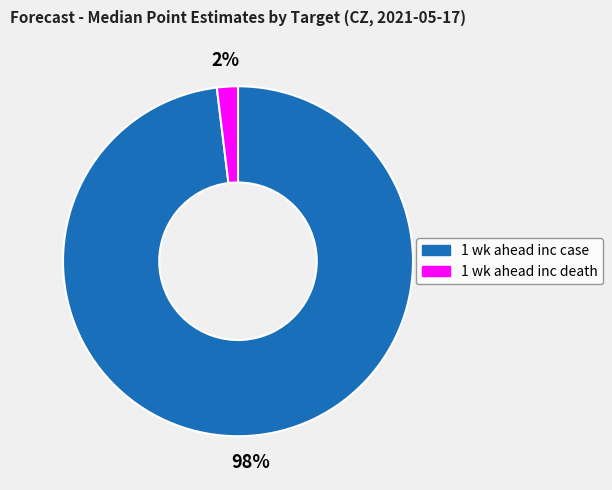

What is the majority slice?

1 wk ahead inc case